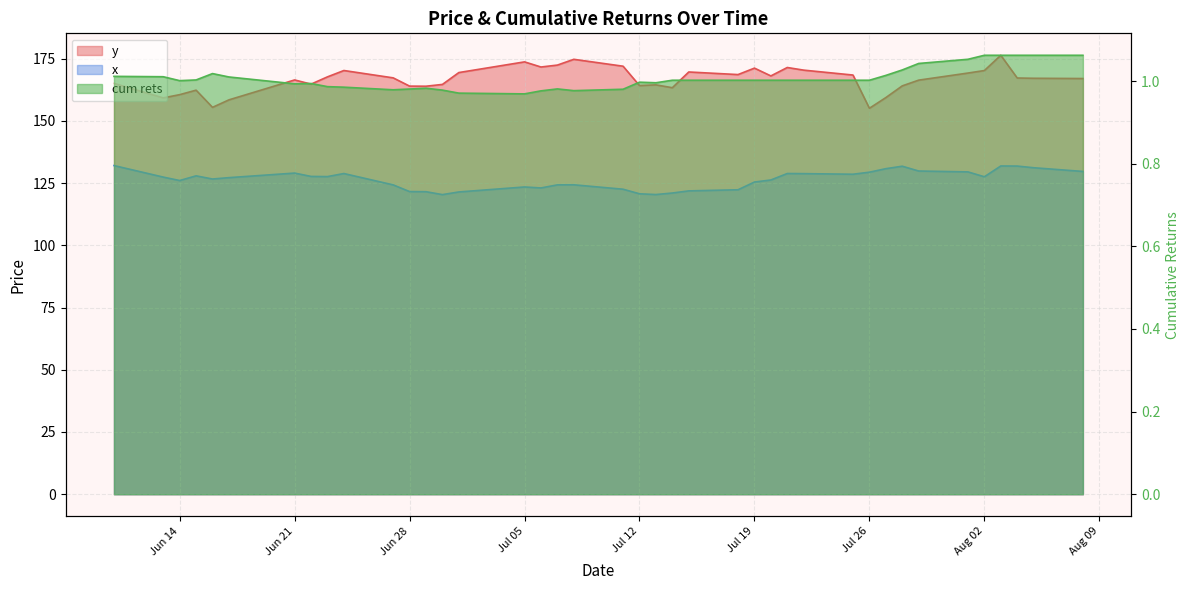

Is the value of y at 2022-07-18 greater than the value of x at 2022-07-07?

Yes